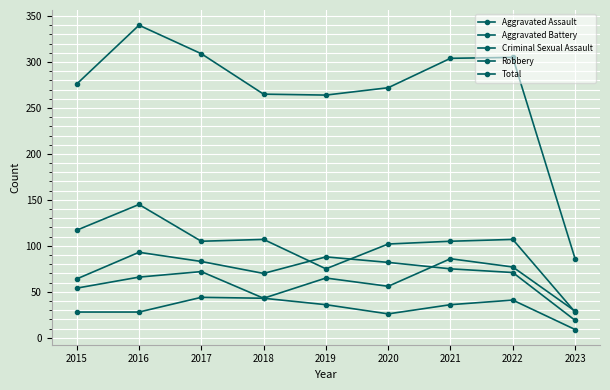

List the series in order of their peak value, lowest first.

Criminal Sexual Assault, Aggravated Assault, Aggravated Battery, Robbery, Total